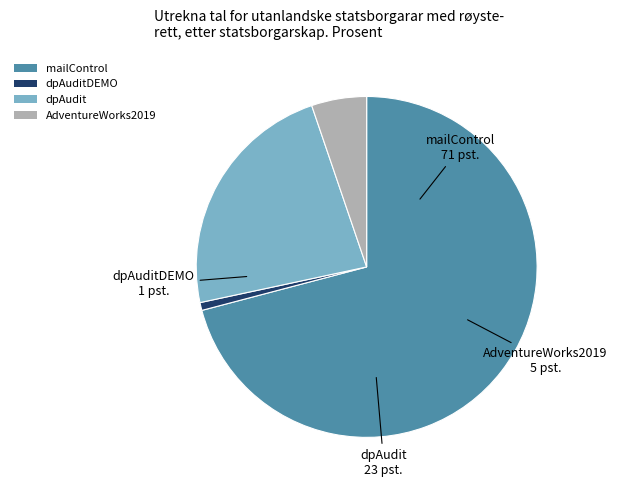

Is it true that mailControl is 56% of the pie?

False